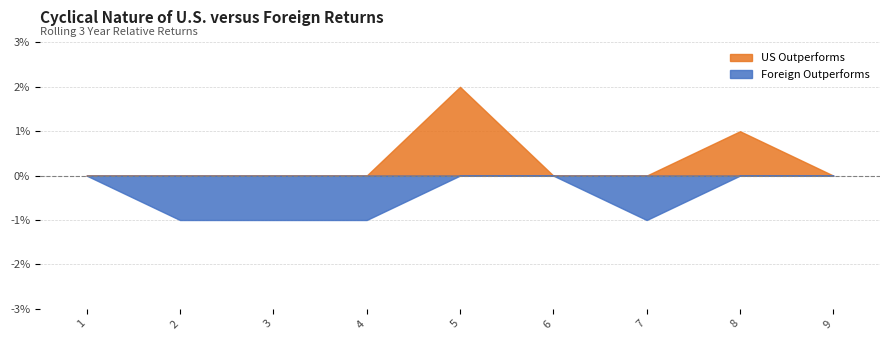

Which series has the widest spread of values?

US Outperforms